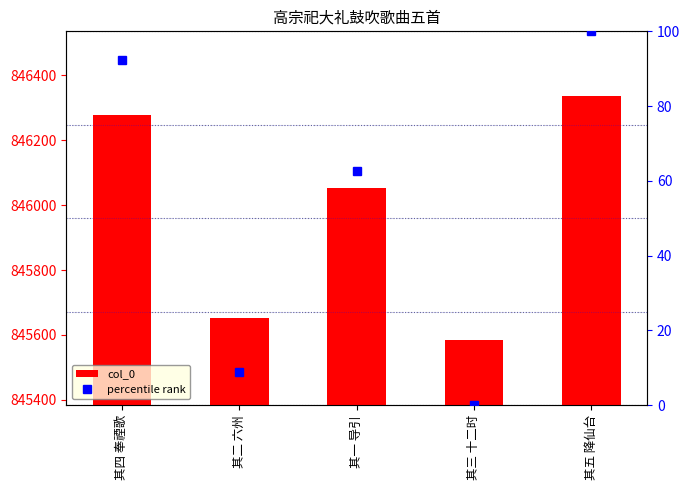

At how many categories does at least one series exceed 777758?

5